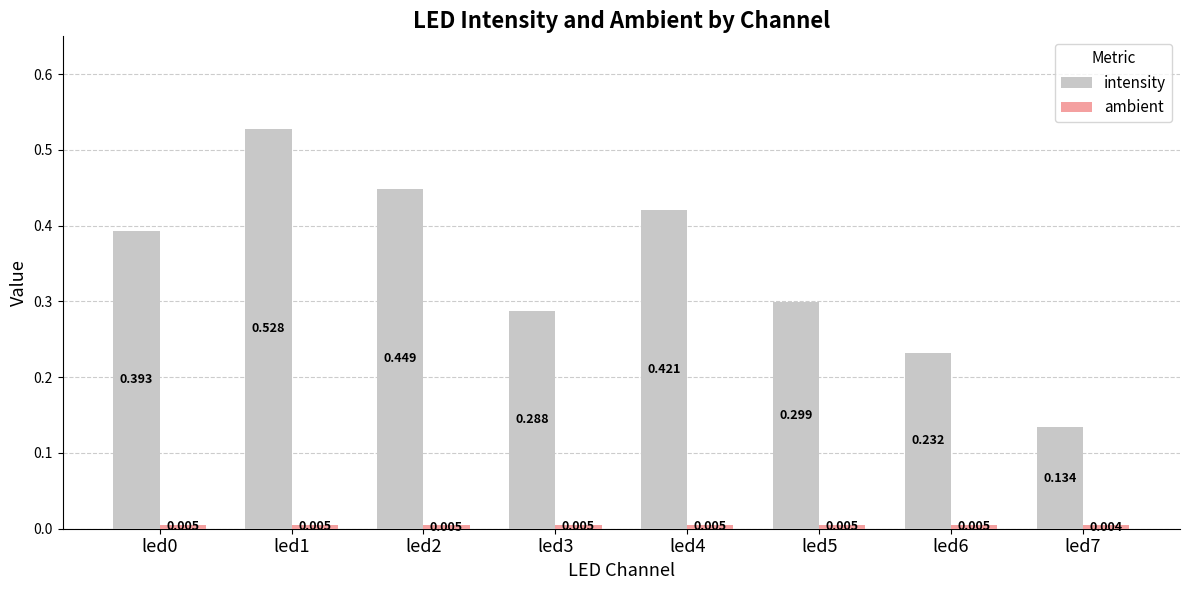

Which series has the largest total across all categories?

intensity